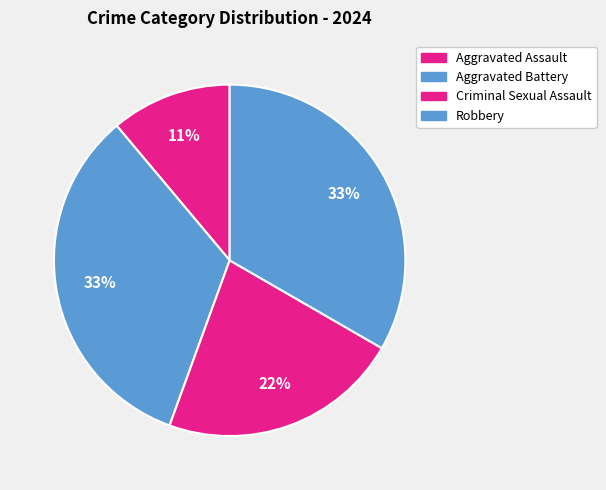

Is there any slice that represents more than half of the pie?

No